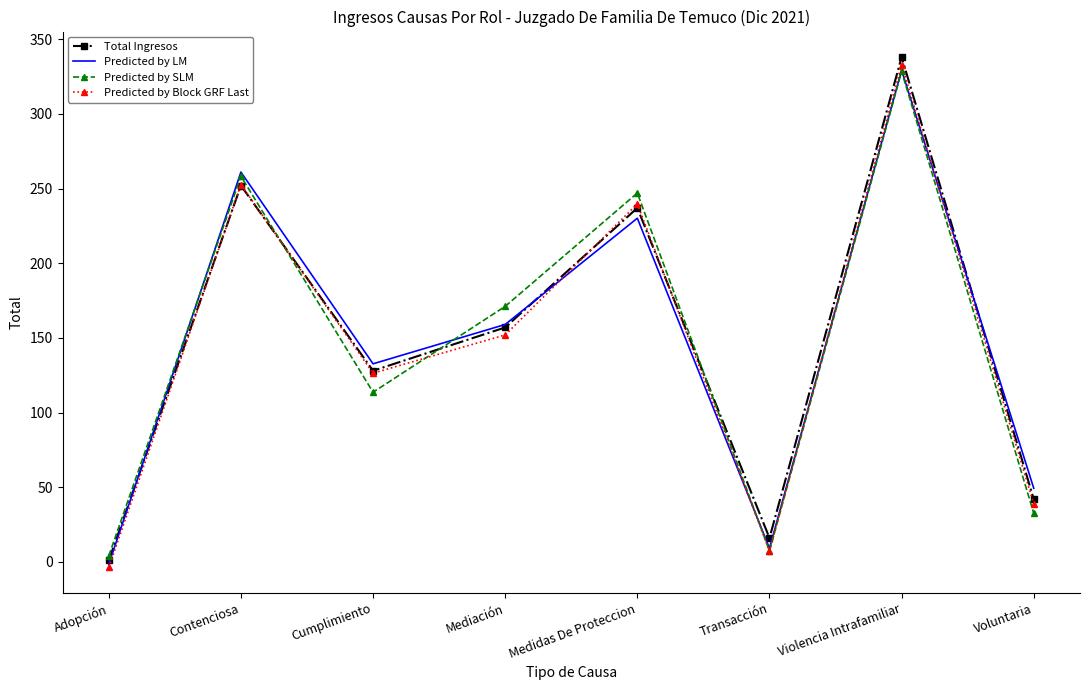

Between which two adjacent categories do Predicted by Block GRF Last and Total Ingresos first intersect?

Adopción and Contenciosa